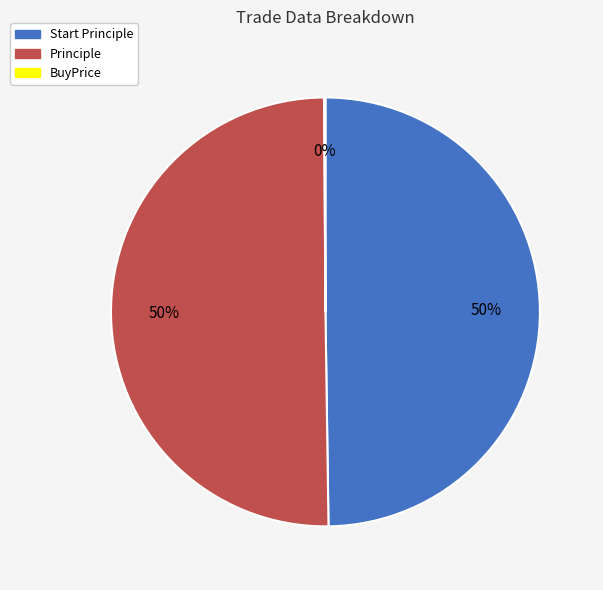

What is the majority slice?

Principle